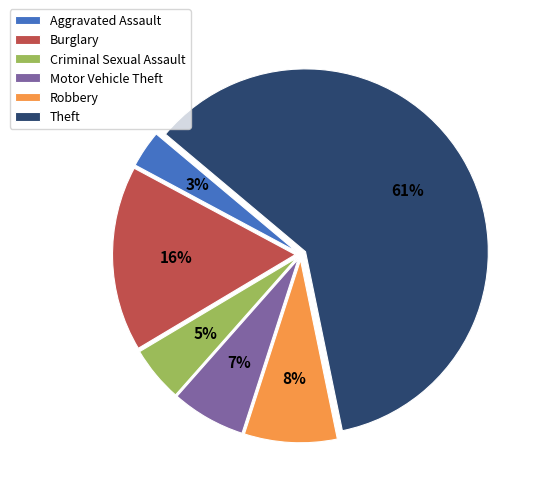

Count the number of slices in the pie.

6